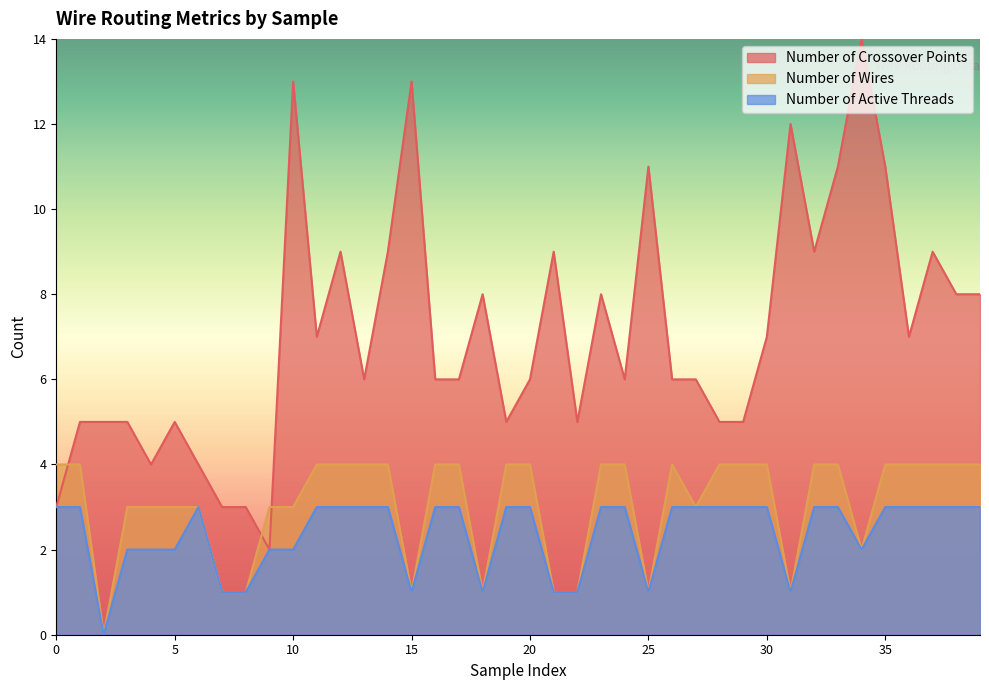

Which series has the largest total across all categories?

Number of Crossover Points